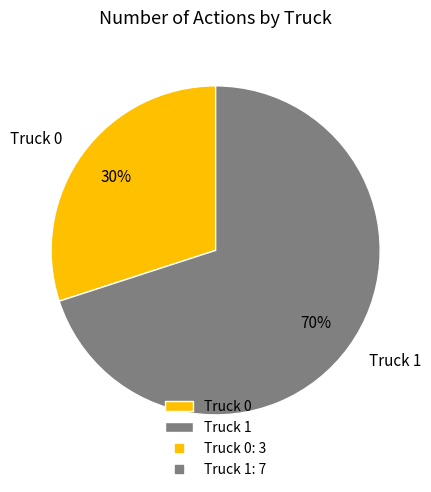

True or false: Truck 1 accounts for 70% of the total.

True